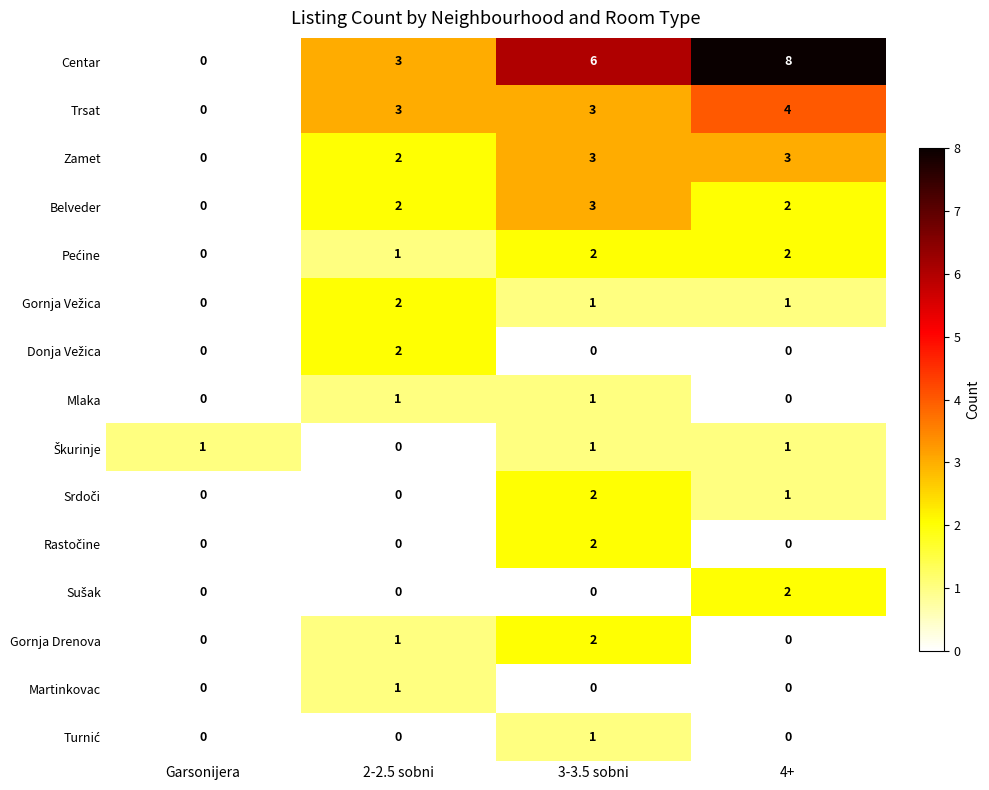

Which series has the largest range (max minus min)?

Centar